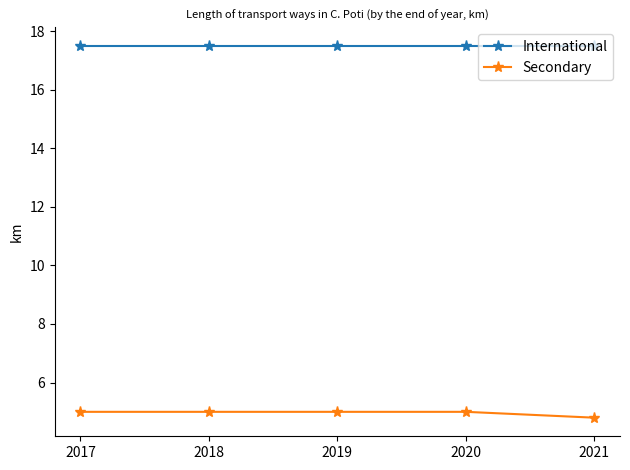

True or false: Secondary and International cross at least once.

False